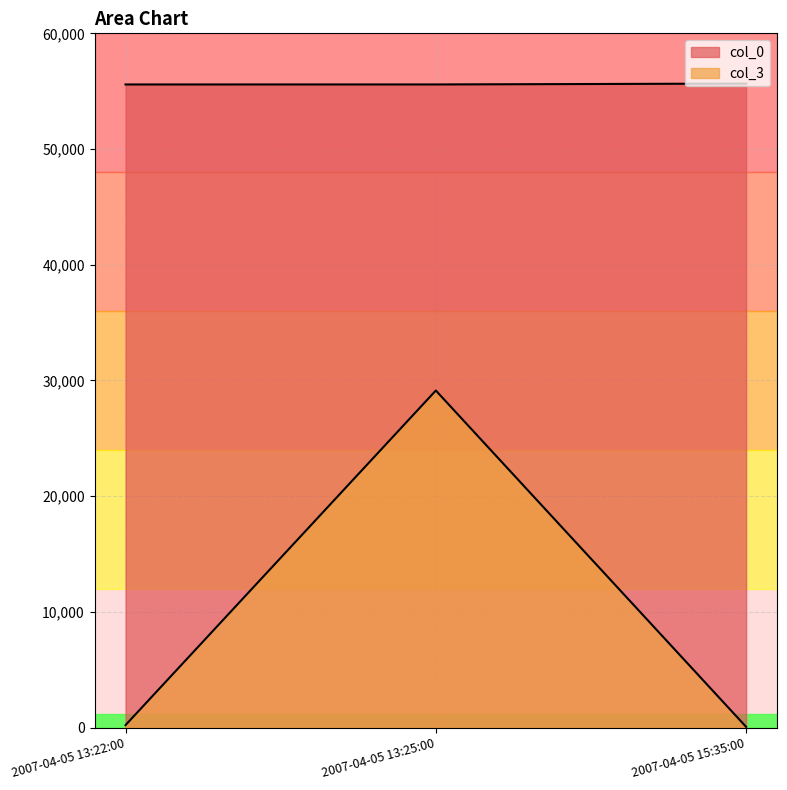

What is the average value of the col_0 series?

55608